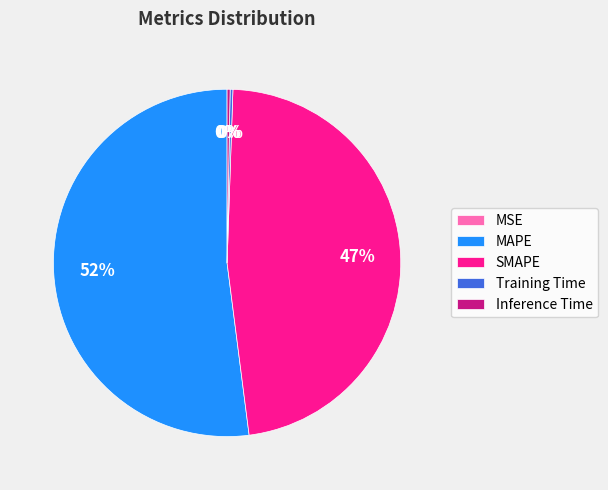

To the nearest percent, what portion does SMAPE represent?

47%